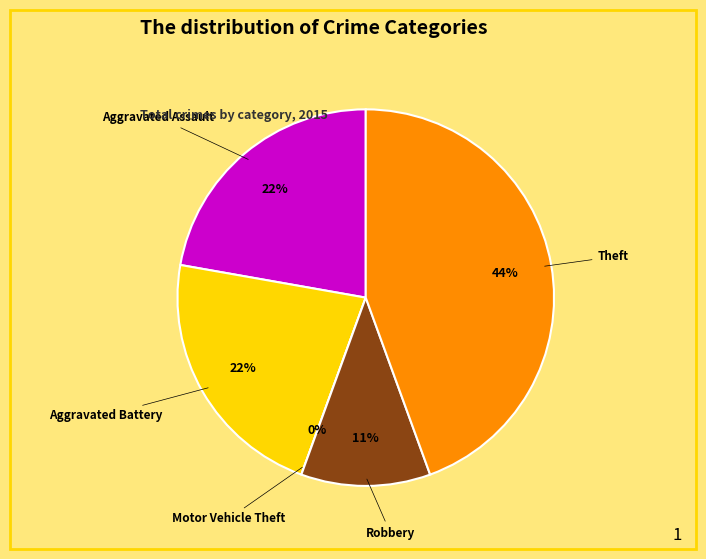

Which category has the biggest portion of the pie?

Theft